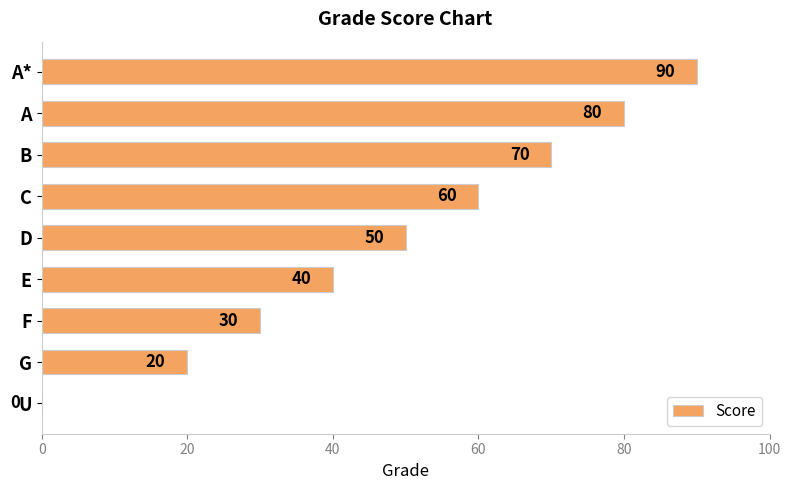

The value at C is 60. True or false?

True